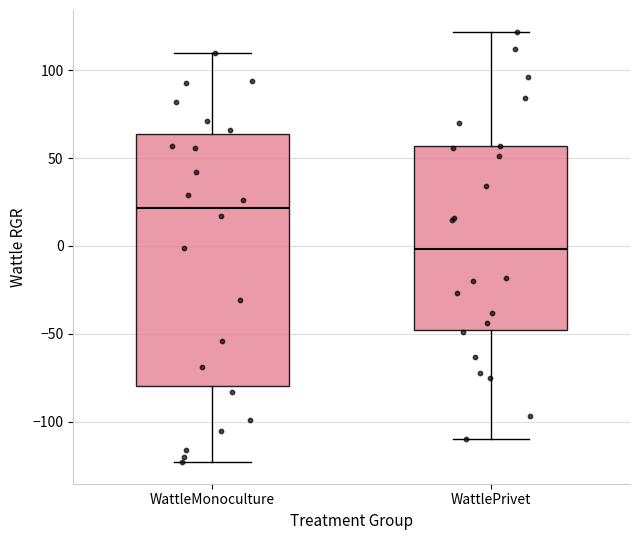

Where does the upper whisker of the box for WattleMonoculture end on the y-axis? The values are not printed on the chart, so give them approximately, as read against the axis.

110